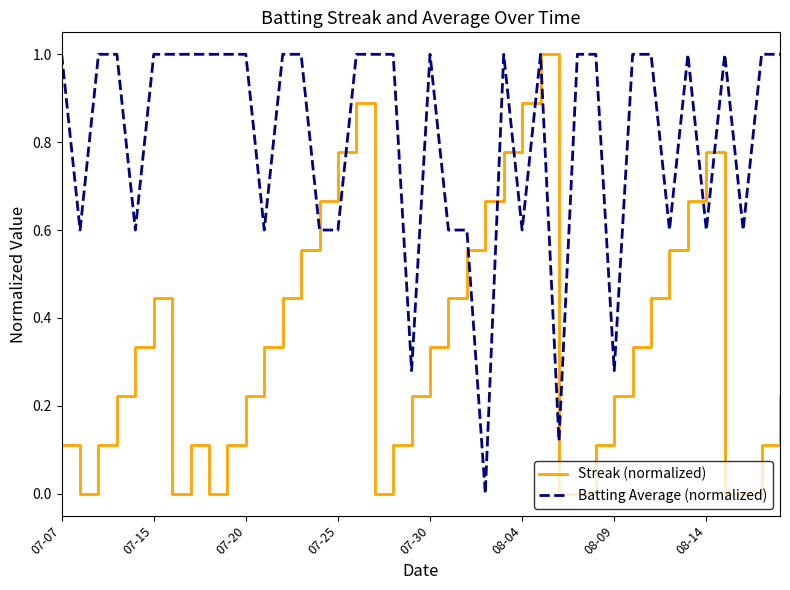

What is the greatest value displayed?

1.0